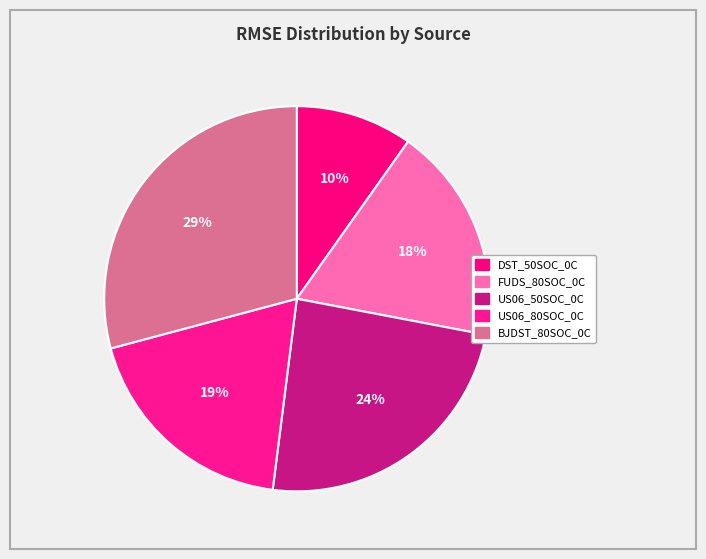

Count the number of slices in the pie.

5